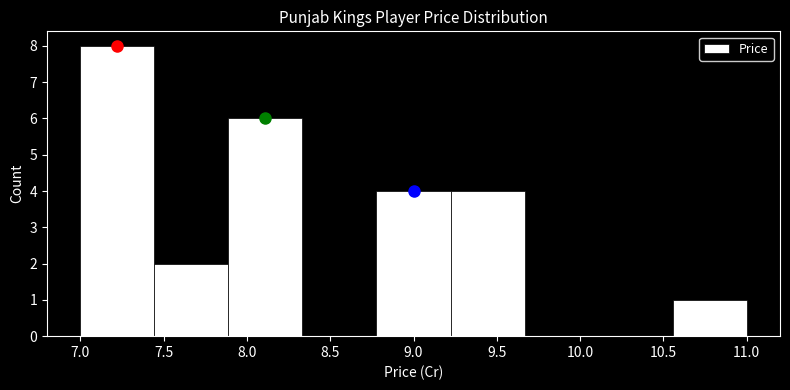

Reading left to right, transcribe this chart: for each bar, give the range it covers on the x-axis and its height. Neither the bar edges nor the heights are printed on the chart, so give them approximately, as read against the axes.

7.00 to 7.45: 8
7.45 to 7.90: 2
7.90 to 8.35: 6
8.35 to 8.80: 0
8.80 to 9.20: 4
9.20 to 9.65: 4
9.65 to 10.10: 0
10.10 to 10.55: 0
10.55 to 11.00: 1